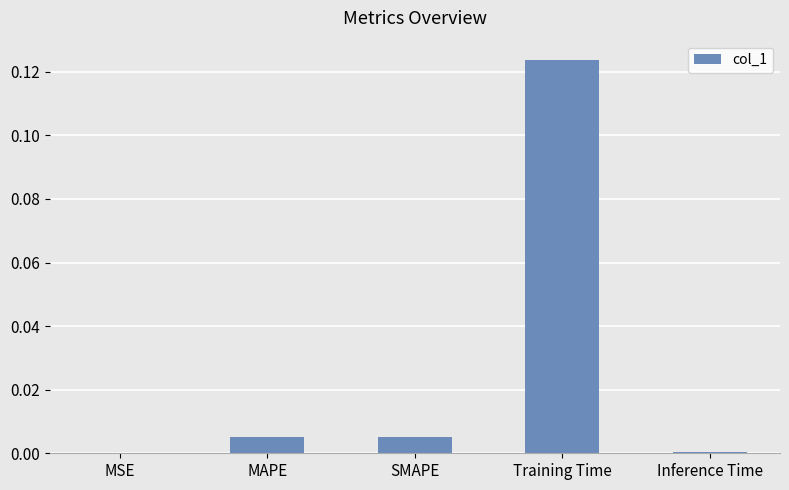

Which category has the highest value across all series?

Training Time